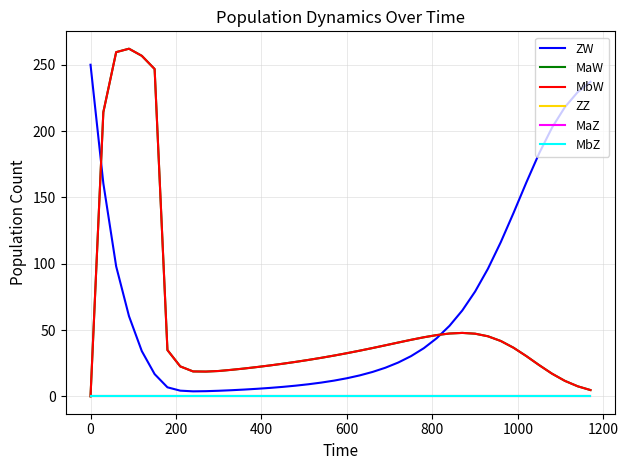

What is the value of the MaW point at the 12th from the left?

20.0